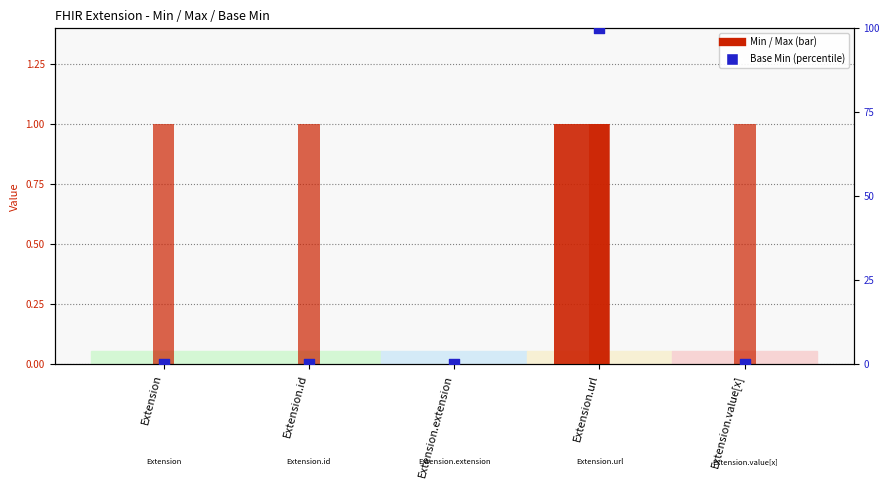

Is the value of Max at Extension.id greater than the value of Min at Extension.value[x]?

Yes